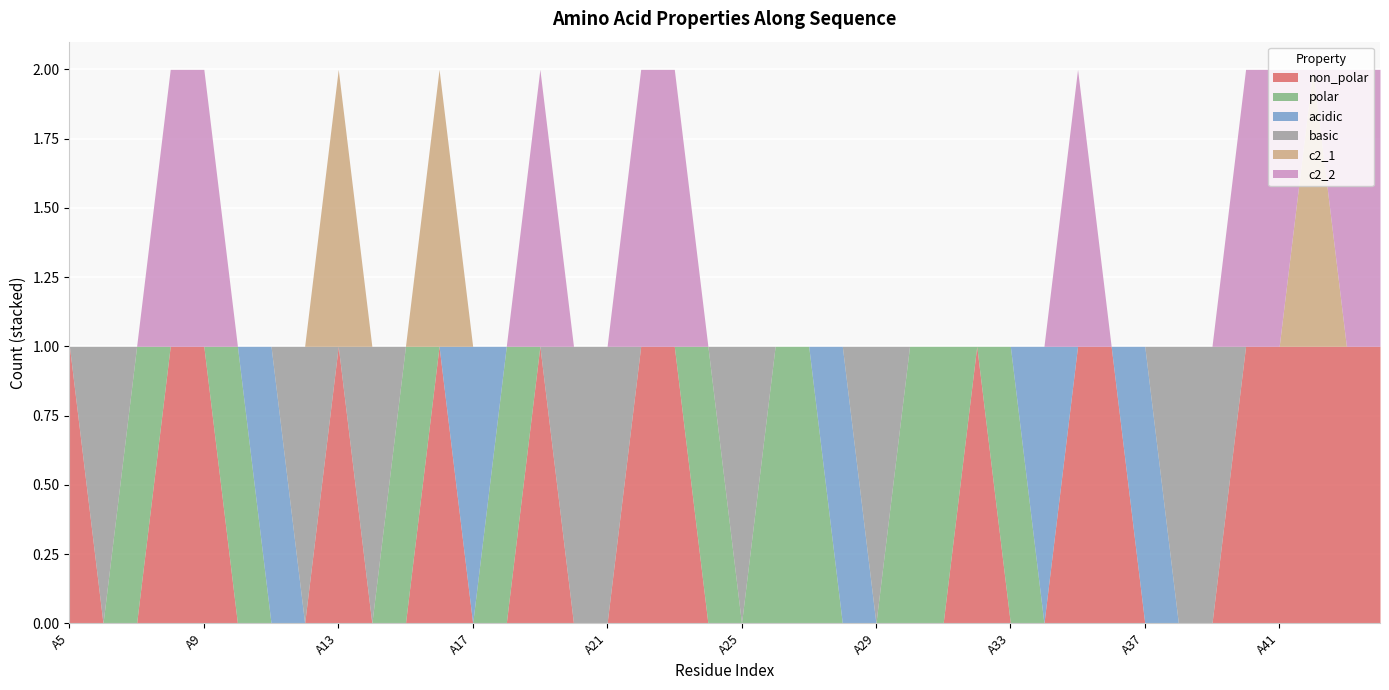

Between A24 and A36, which series saw the biggest shift?

non_polar